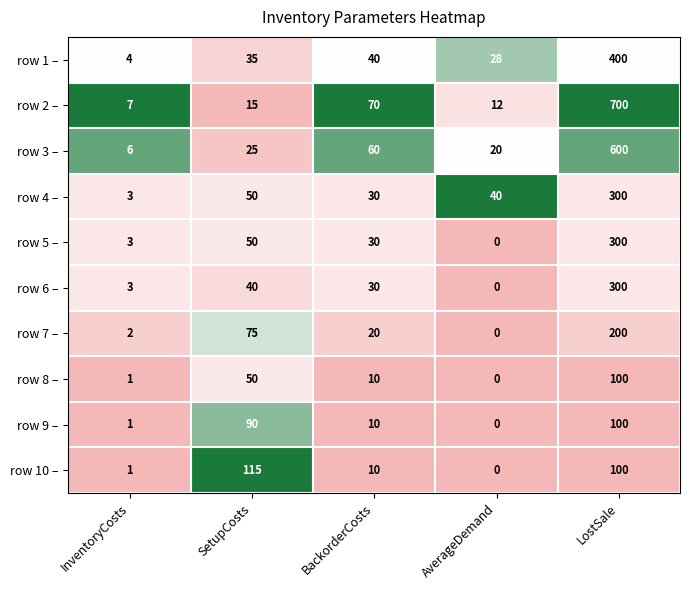

Which label corresponds to the largest value in the chart?

LostSale